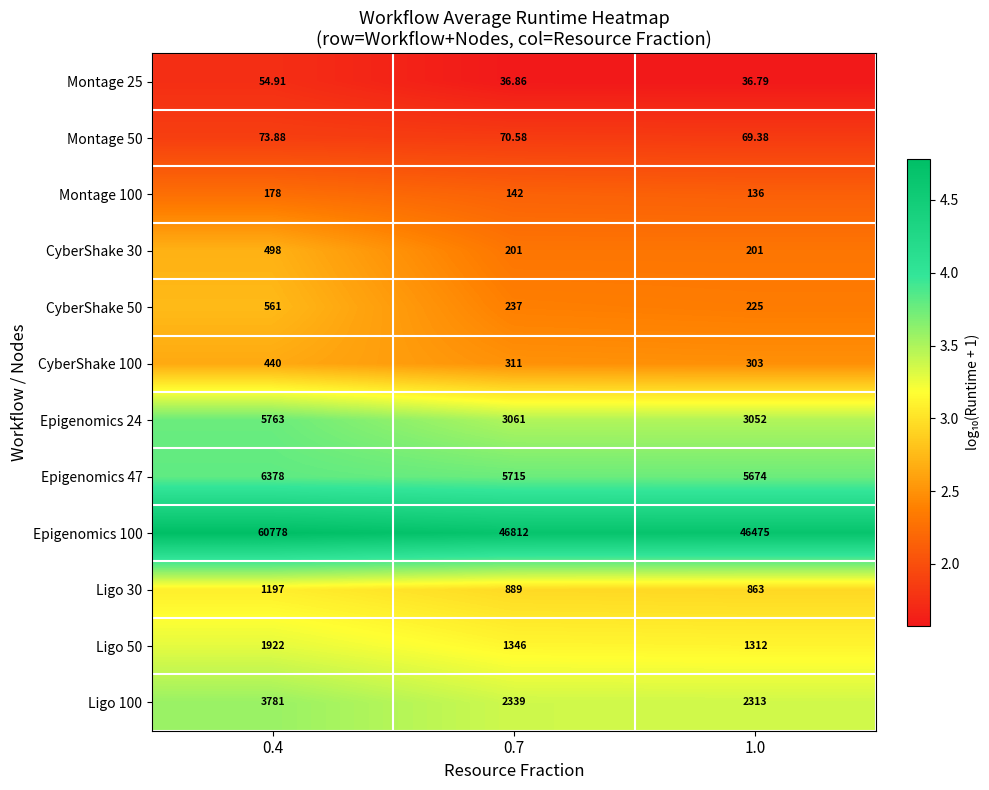

Is the value of Ligo 30 at 0.7 greater than the value of Montage 25 at 1.0?

Yes